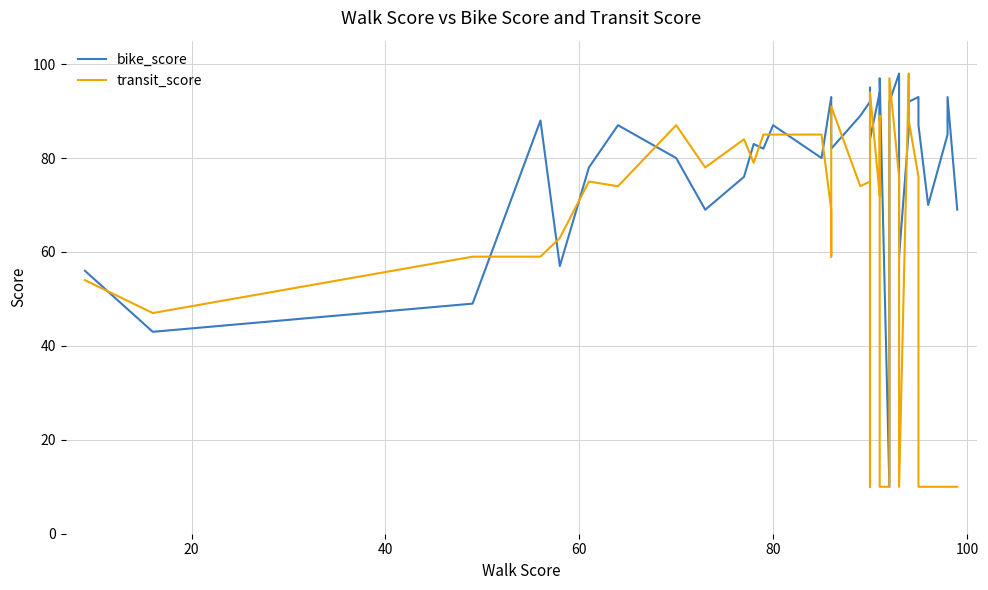

Is this an area chart (filled region under the line)?

No